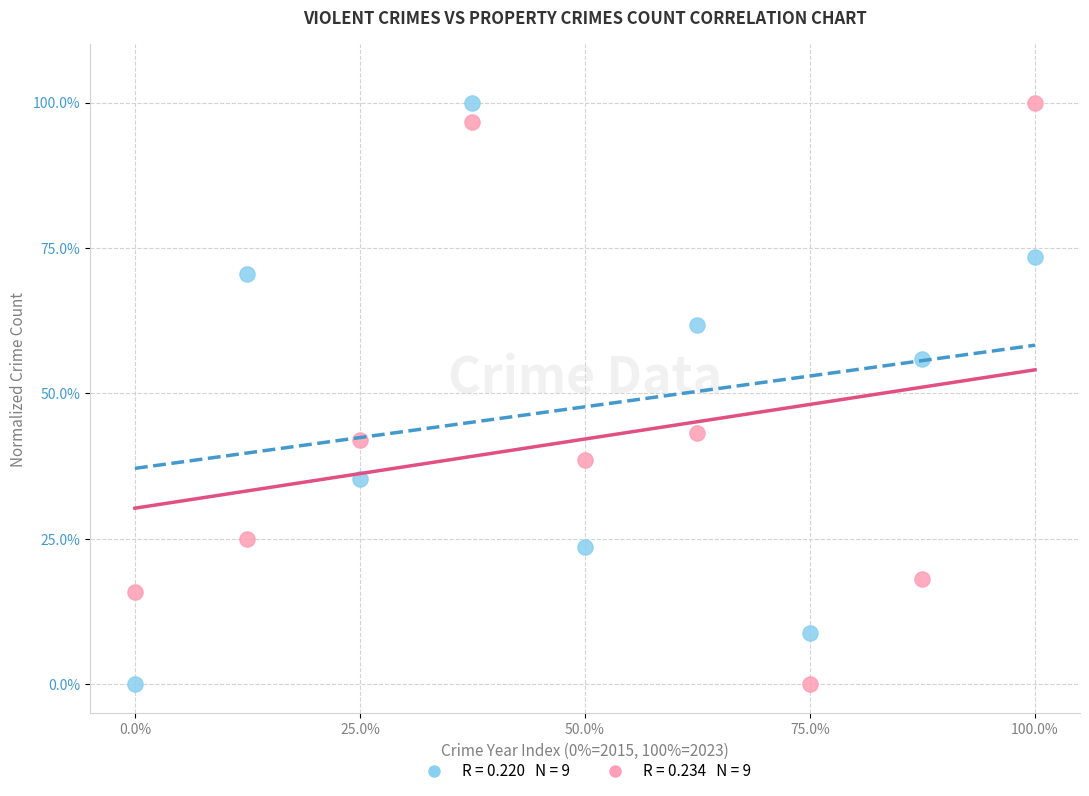

Across all data points, what is the range of Y values (max minus min)?

100.0